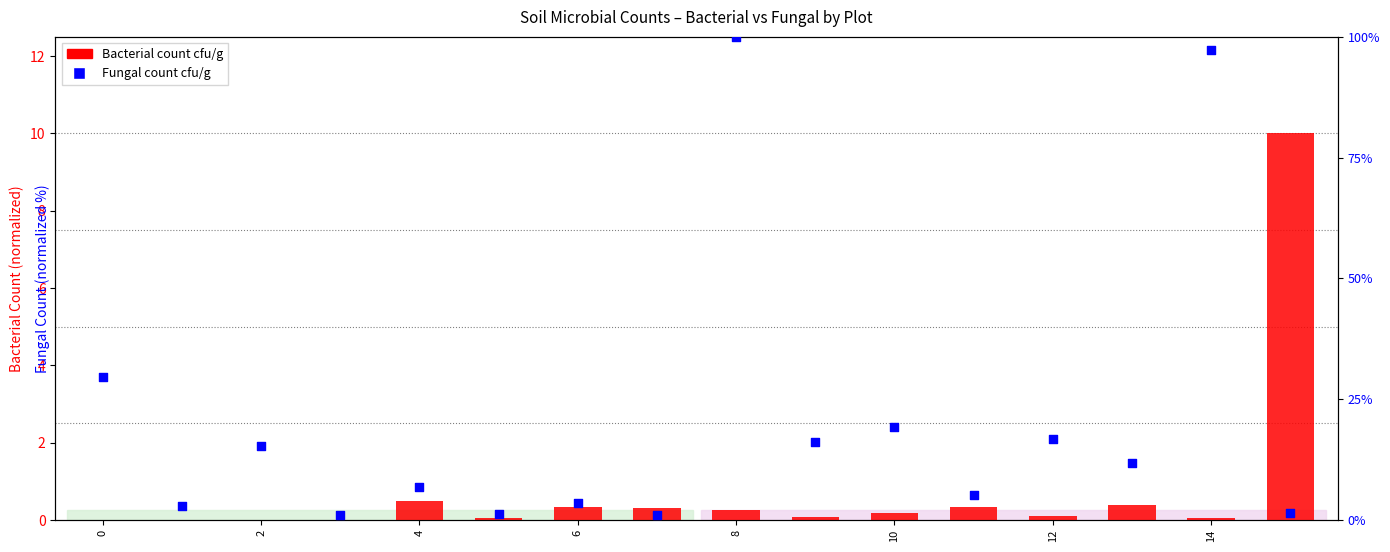

Which series contains the lowest Y value?

Bacterial count (cfu/g)